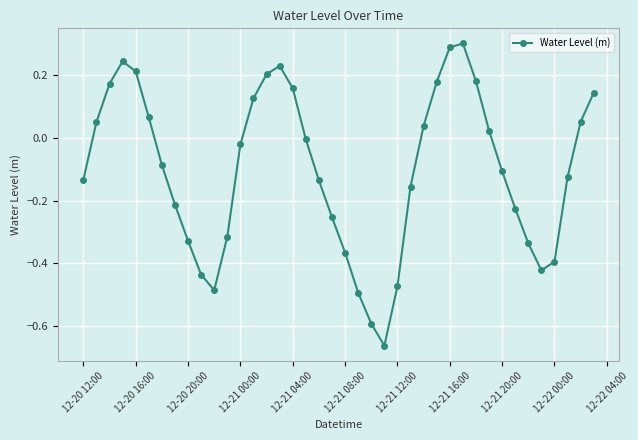

What is the difference between the maximum and minimum values?

1.0